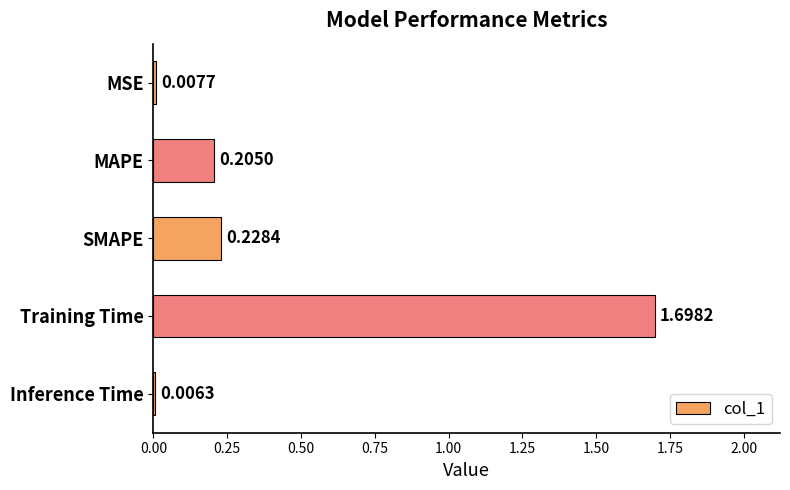

At which category does the chart reach its peak across all series?

Training Time